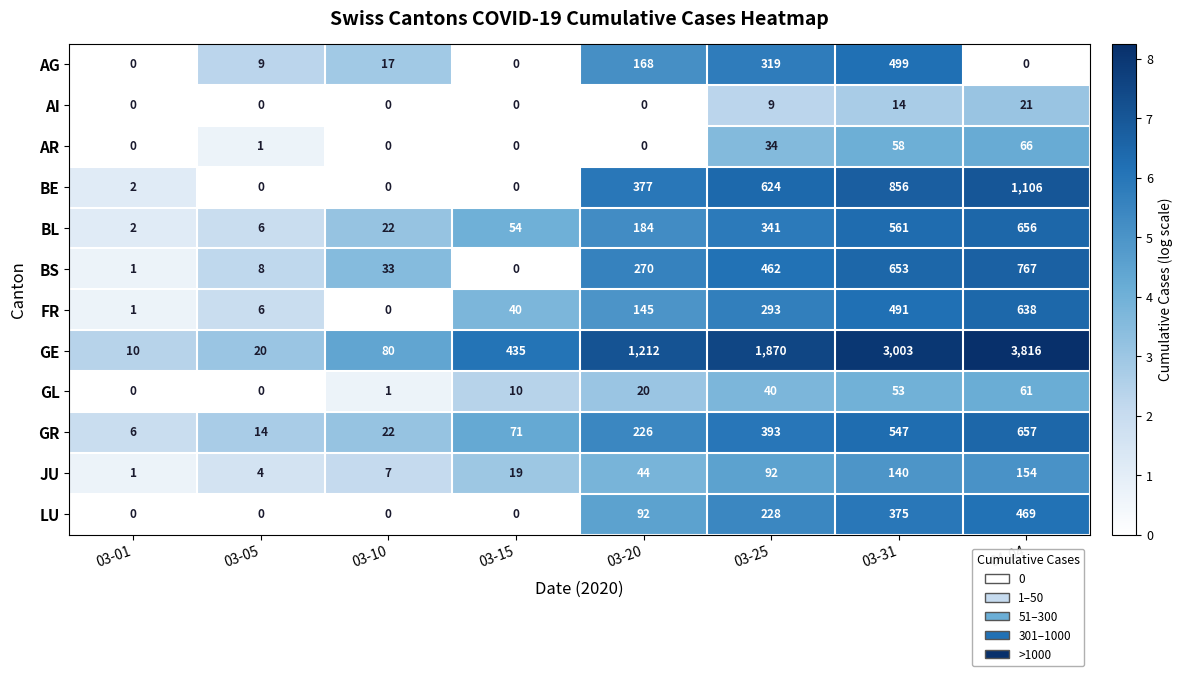

What is the lowest value of the GR series?

6